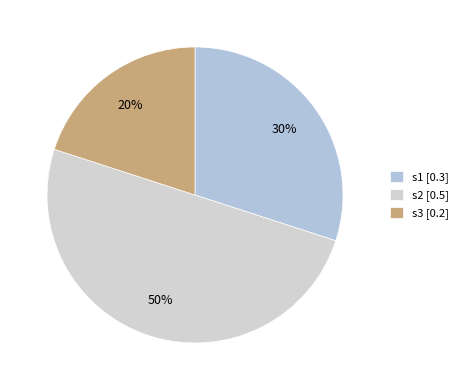

What percentage do s2 and s3 together represent?

70.0%